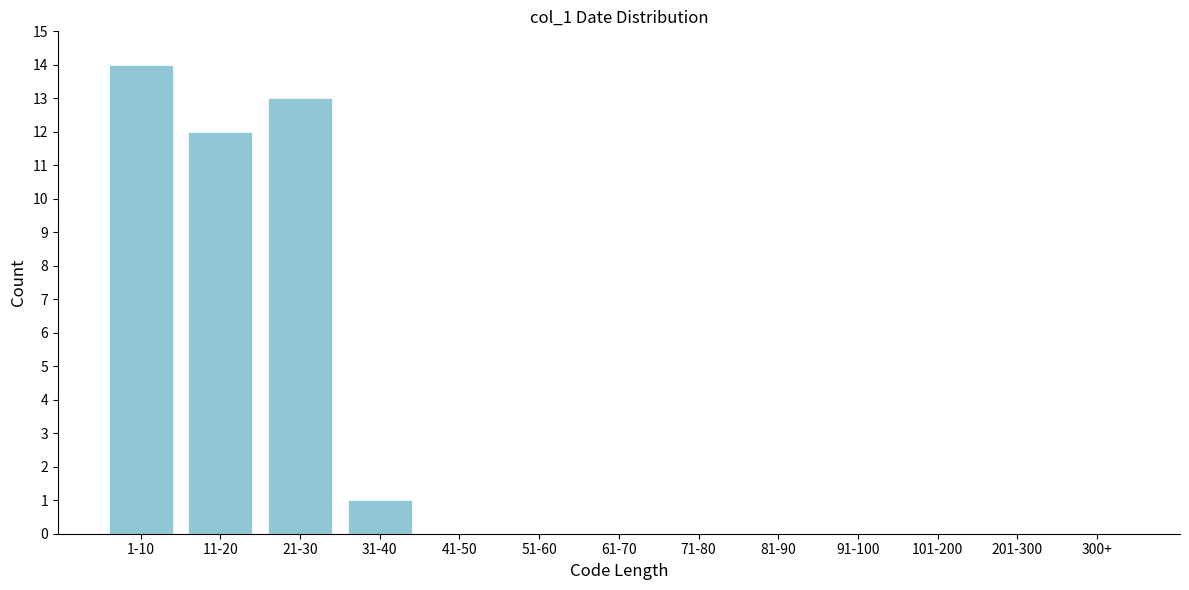

Reading right to left, list all the values displayed in this chart.

300+=0	201-300=0	101-200=0	91-100=0	81-90=0	71-80=0	61-70=0	51-60=0	41-50=0	31-40=1	21-30=13	11-20=12	1-10=14